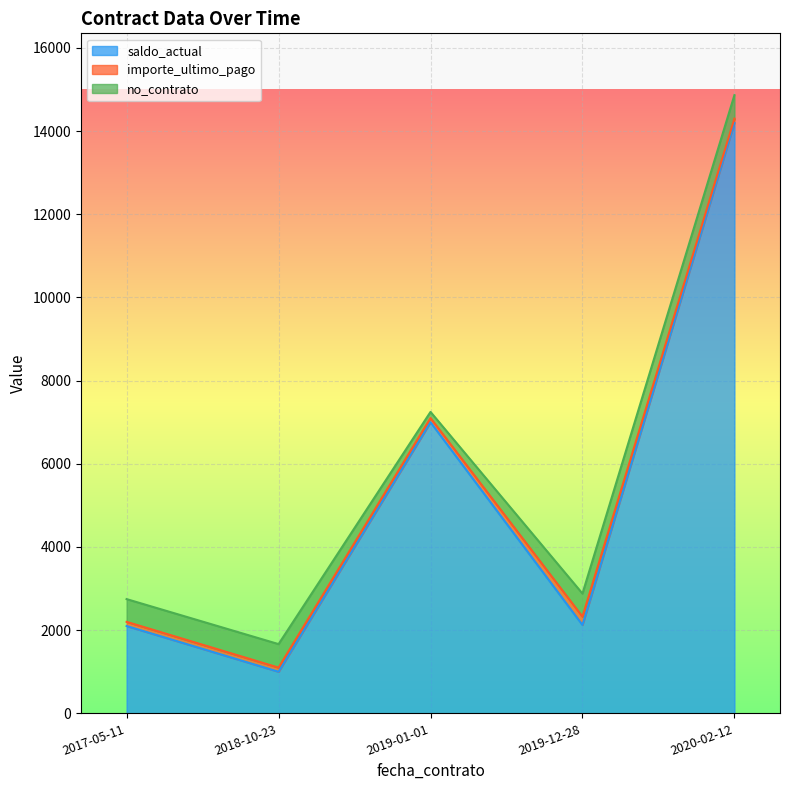

At which category is the sum across all series the highest?

2020-02-12